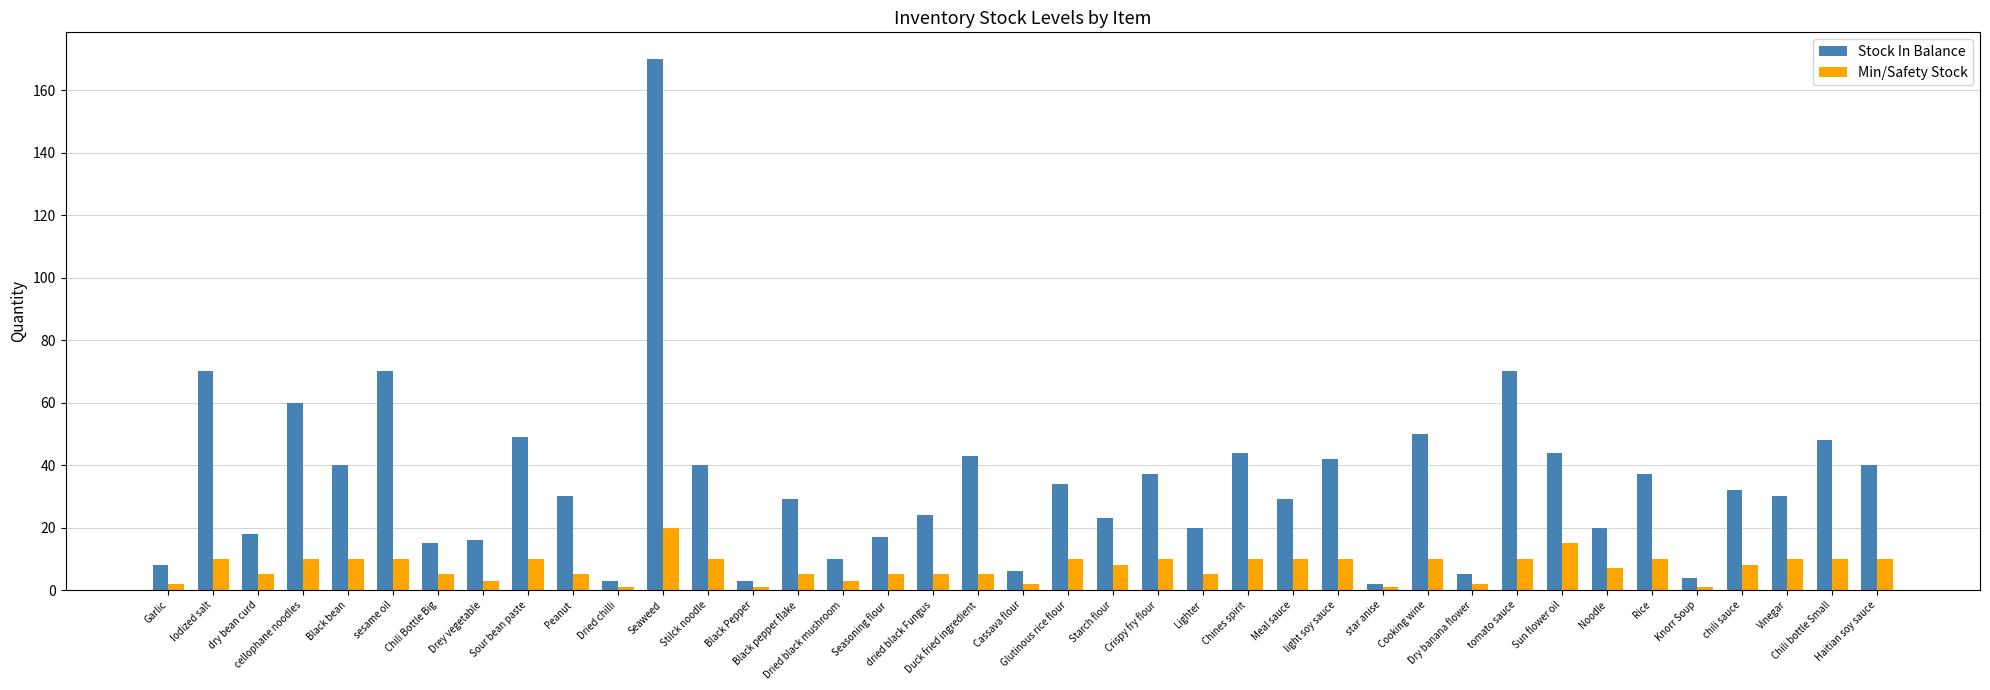

What is the average value of the Stock In Balance series?

34